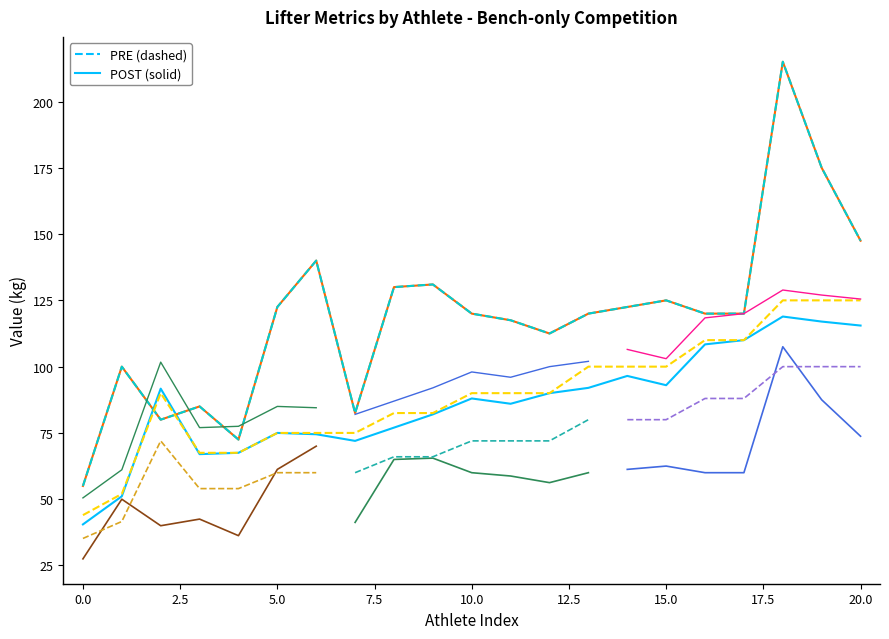

How many categories are shown in the chart?

21